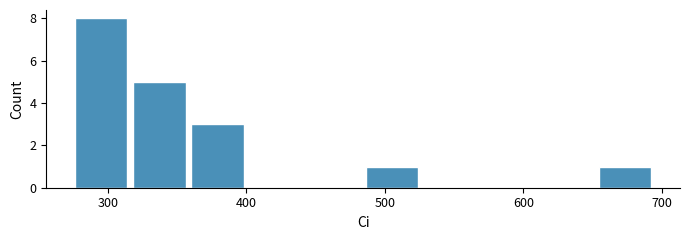

Reading left to right, transcribe this chart: for each bar, give the range it covers on the x-axis and its height. Neither the bar edges nor the heights are printed on the chart, so give them approximately, as read against the axes.

270 to 320: 8
320 to 360: 5
360 to 400: 3
400 to 440: 0
440 to 480: 0
480 to 530: 1
530 to 570: 0
570 to 610: 0
610 to 650: 0
650 to 690: 1